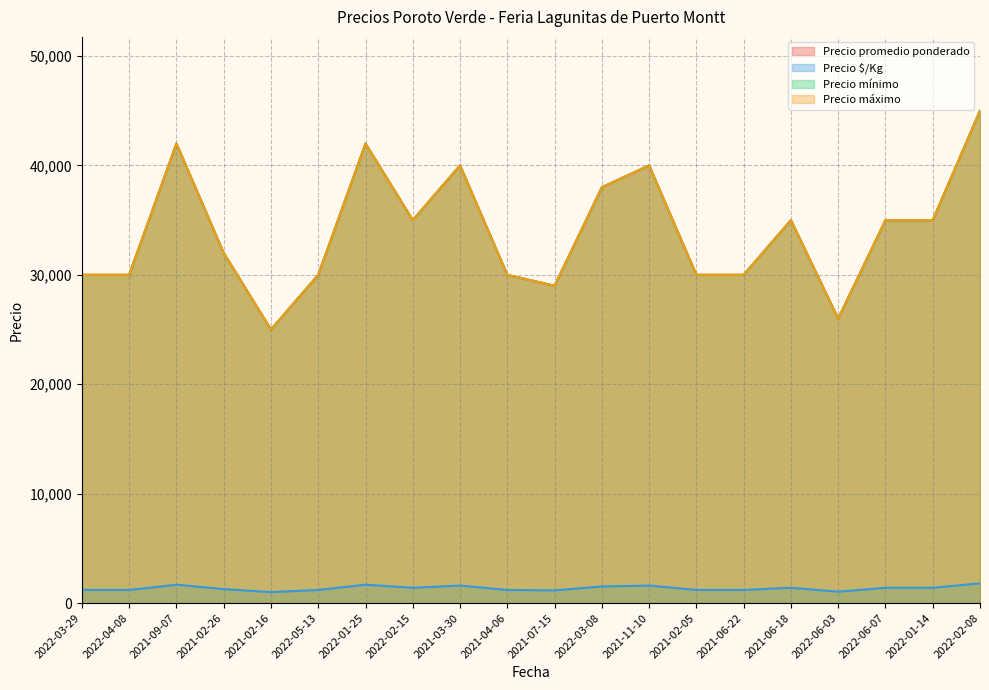

True or false: Precio $/Kg and Precio promedio ponderado intersect in this chart.

False